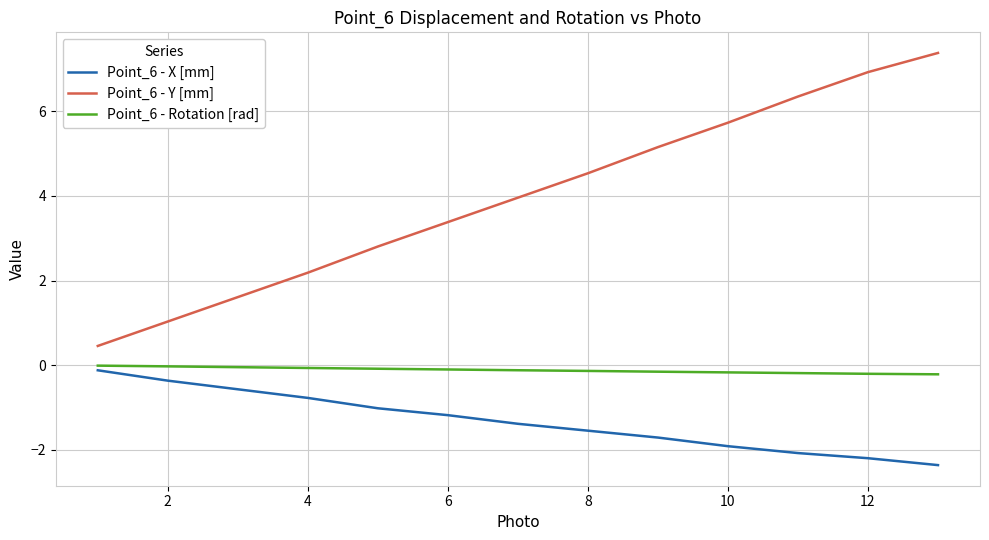

Which series has the largest total across all categories?

Point_6 - Y [mm]